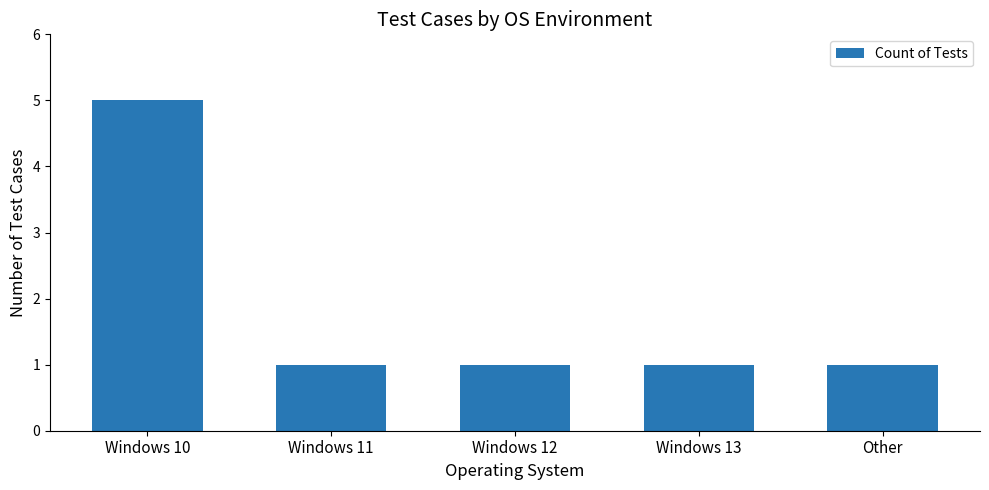

Reading right to left, what are all the values shown in this chart?

1	1	1	1	5